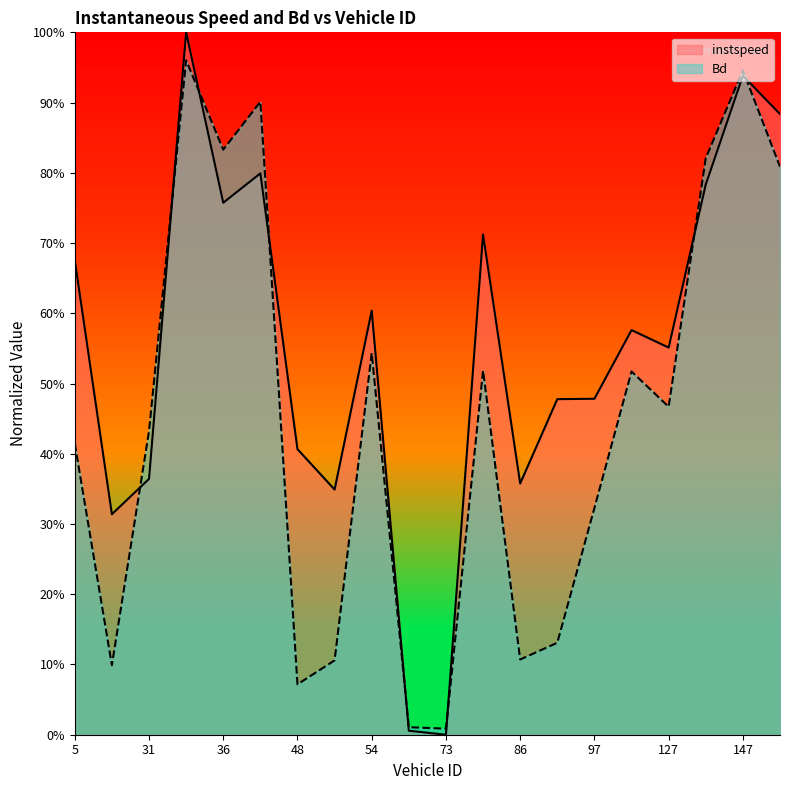

Reading right to left, extract all data points from this chart.

instspeed: 155.0=0.9	147.0=0.9	143.0=0.8	127.0=0.6	108.0=0.6	97.0=0.5	88.0=0.5	86.0=0.4	79.0=0.7	73.0=0.0	72.0=0.0	54.0=0.6	50.0=0.3	48.0=0.4	43.0=0.8	36.0=0.8	32.0=1.0	31.0=0.4	20.0=0.3	5.0=0.7
Bd: 155.0=0.8	147.0=0.9	143.0=0.8	127.0=0.5	108.0=0.5	97.0=0.3	88.0=0.1	86.0=0.1	79.0=0.5	73.0=0.0	72.0=0.0	54.0=0.5	50.0=0.1	48.0=0.1	43.0=0.9	36.0=0.8	32.0=1.0	31.0=0.4	20.0=0.1	5.0=0.4